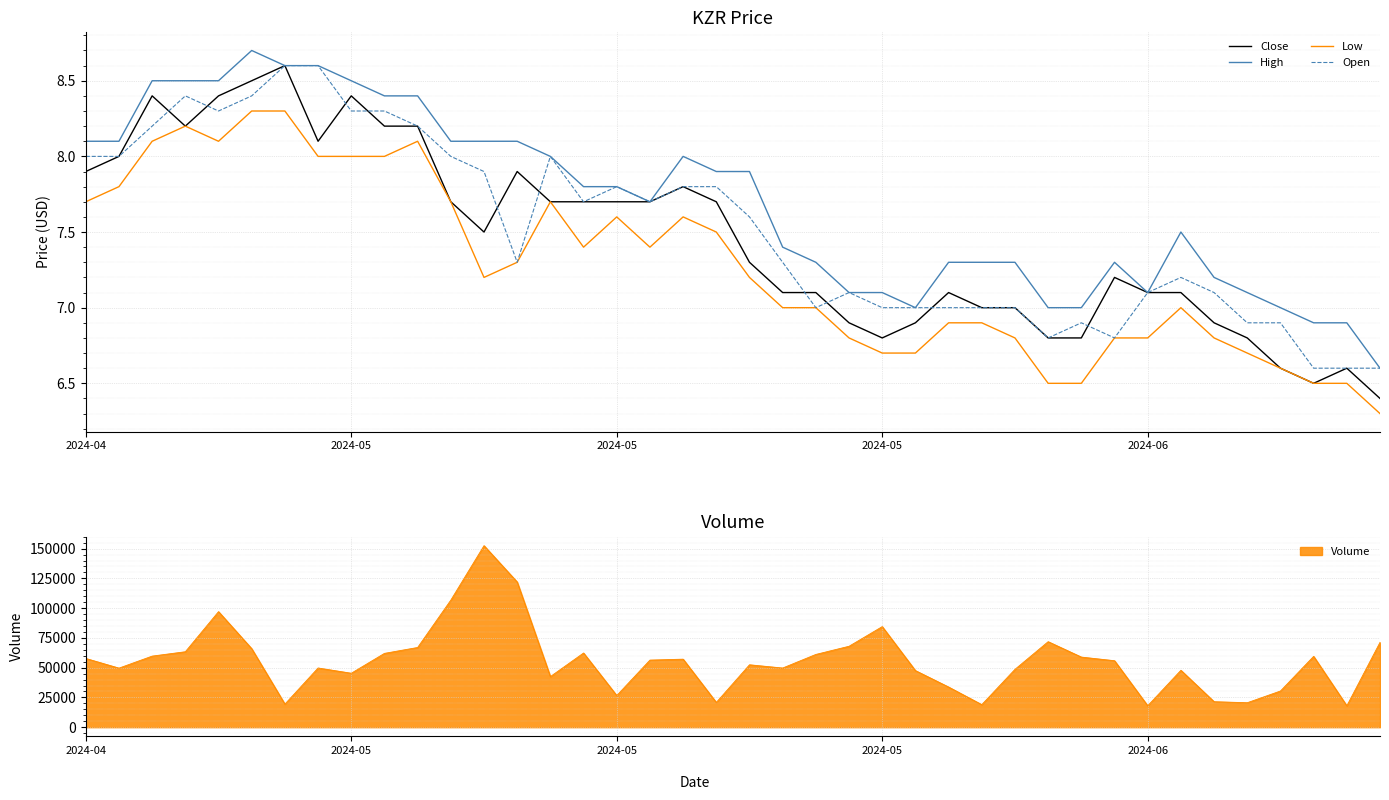

At which label does High first exceed 7?

2024-04